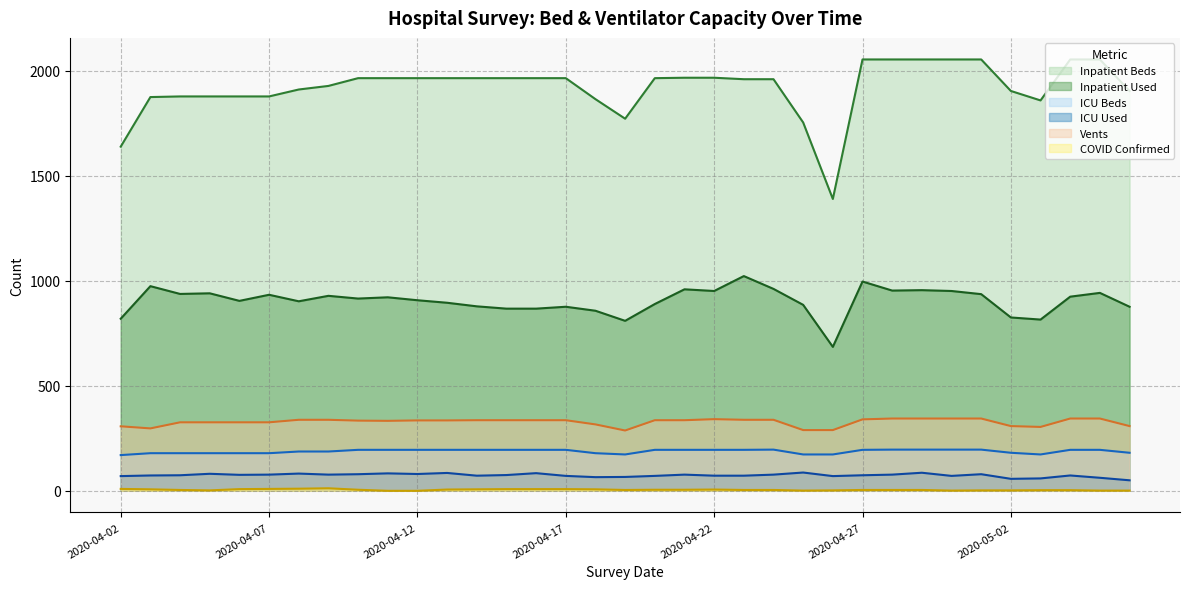

Where is the first local minimum for Inpatient Used?

2020-04-04